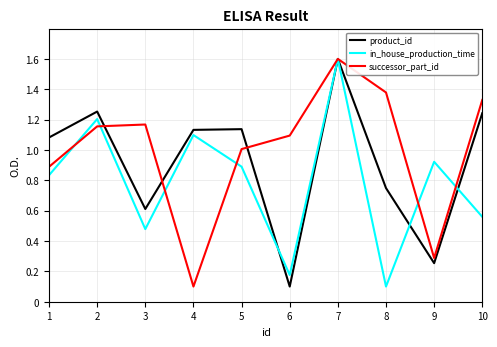

Rank the series at 8 from highest to lowest value.

successor_part_id, product_id, in_house_production_time